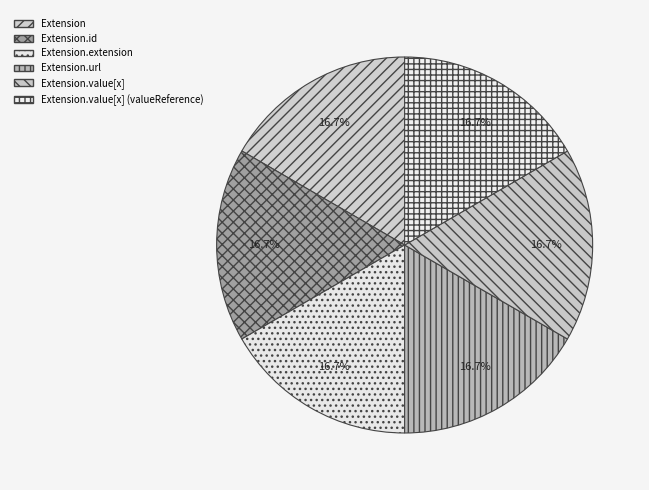

Count the number of slices in the pie.

6